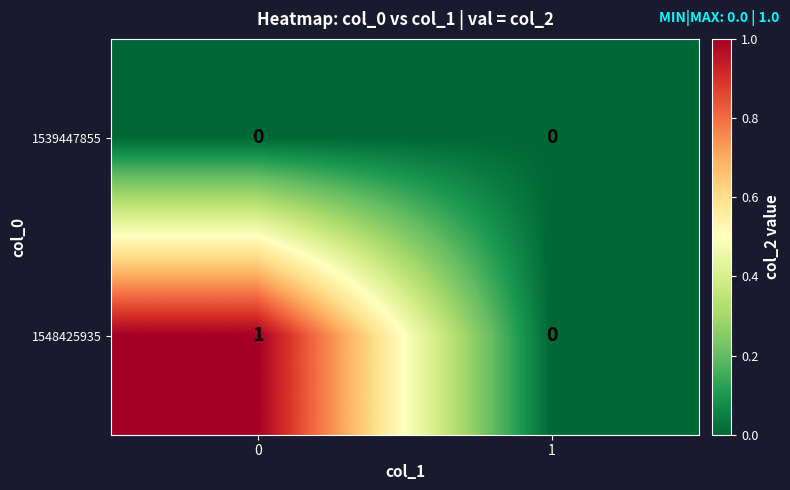

Which series has the largest range (max minus min)?

1548425935